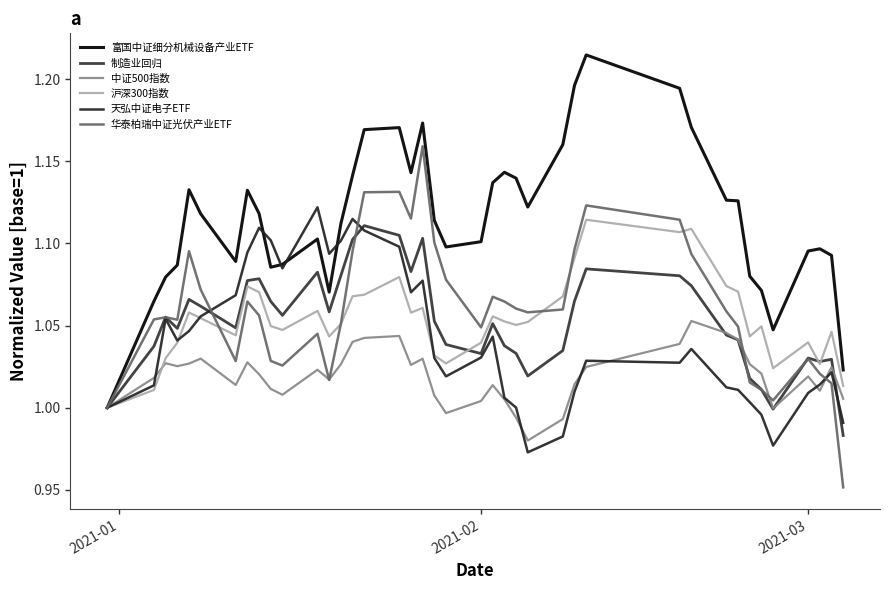

Does the chart display data point markers on the line(s)?

No